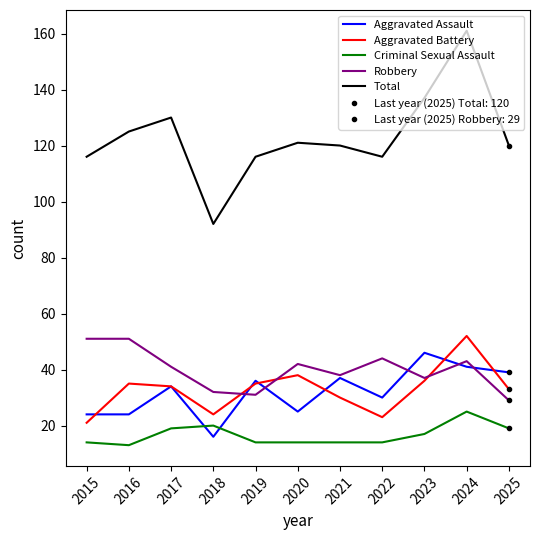

Count the number of categories in the chart.

11